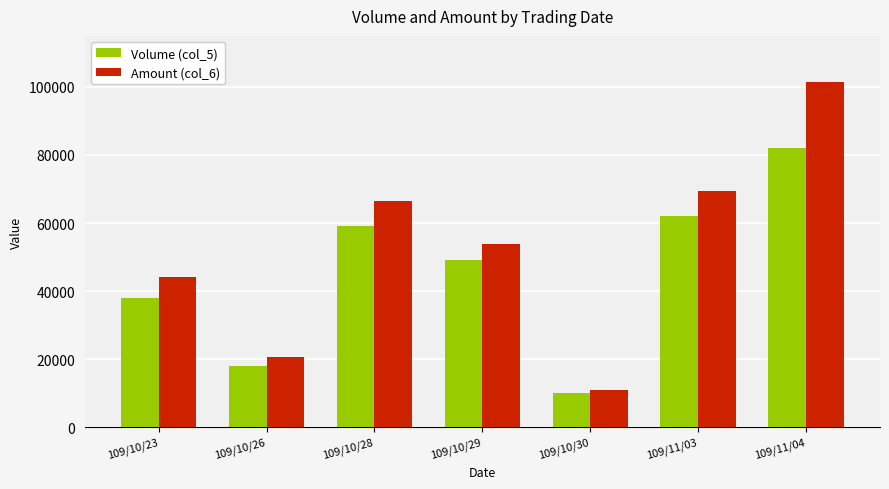

What is the sum of all Volume (col_5) values?

318000